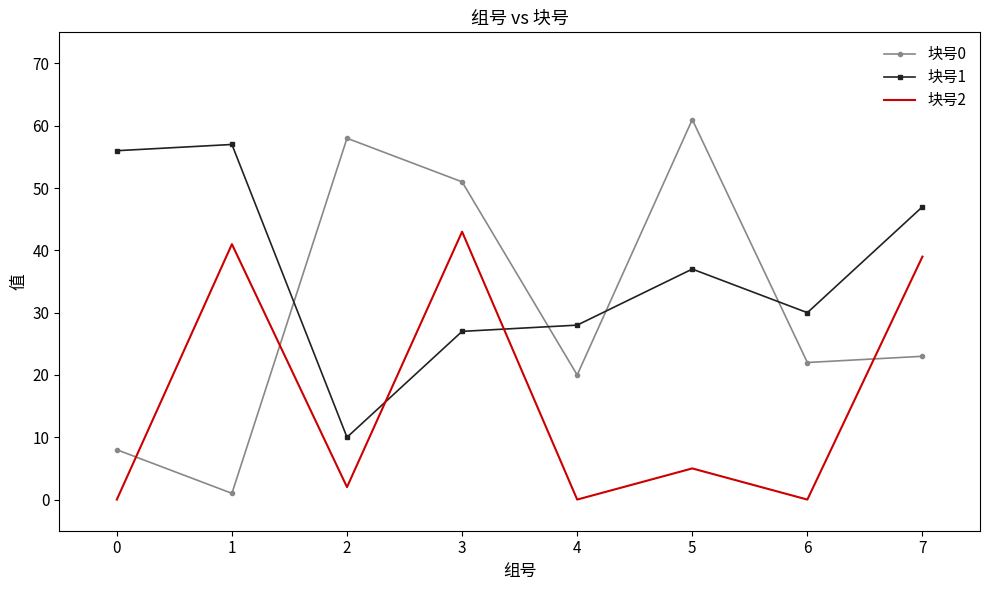

What is the total value across all series at 0?

64